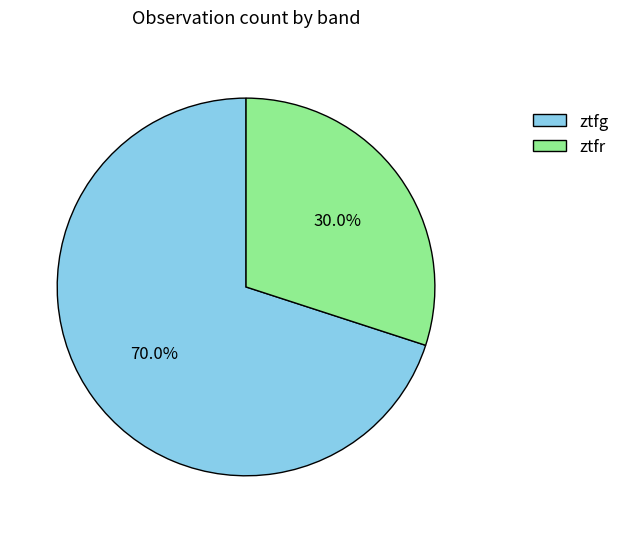

Is it true that ztfr is 16% of the pie?

False